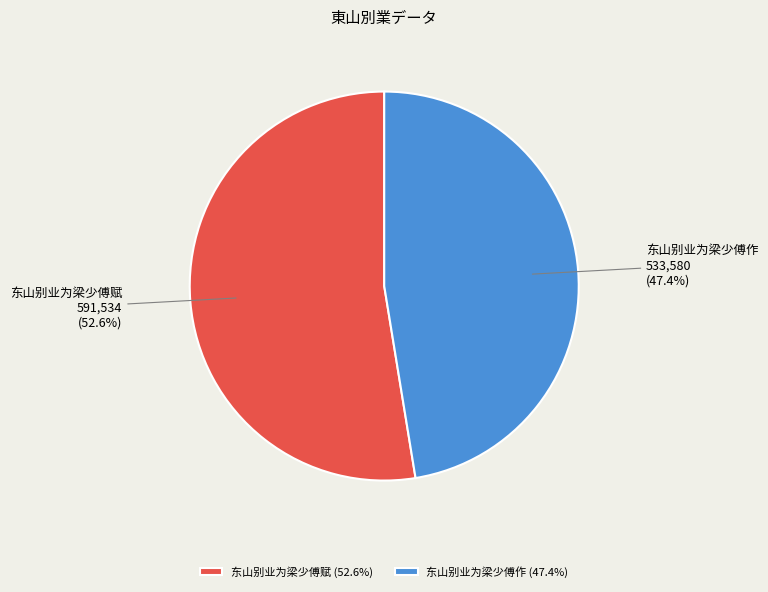

Approximately how many times larger is the value at 东山别业为梁少傅赋 compared to 东山别业为梁少傅作?

1.1